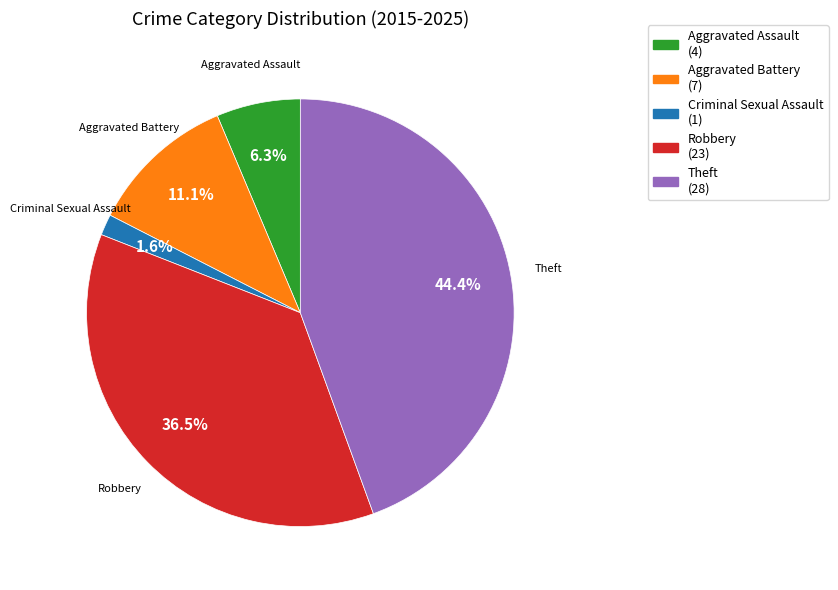

To the nearest percent, what portion does Aggravated Battery represent?

11%